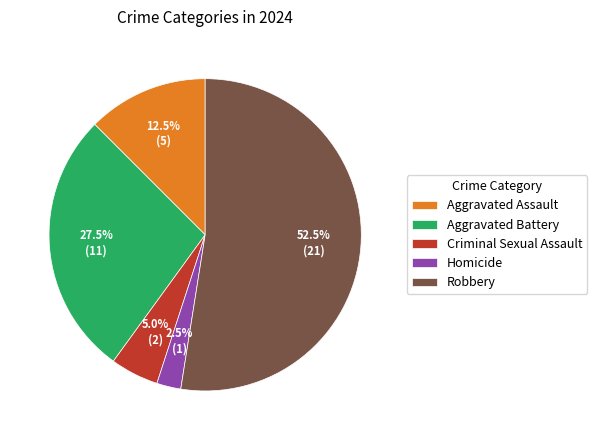

To the nearest percent, what is the difference between the largest and smallest slice percentages?

50%